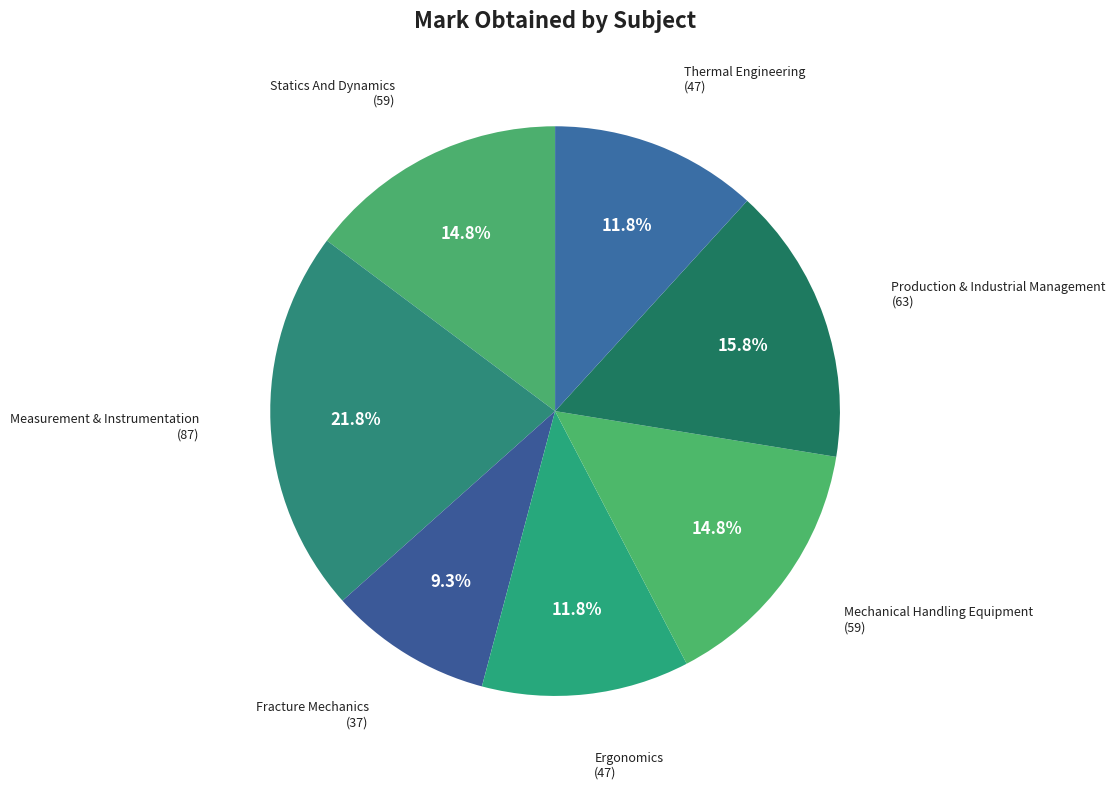

Is there a majority slice in this chart?

No